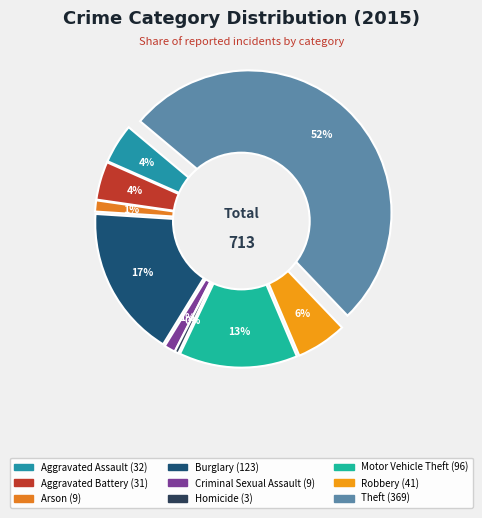

Rank the categories by value from highest to lowest.

Theft, Burglary, Motor Vehicle Theft, Robbery, Aggravated Assault, Aggravated Battery, Arson, Criminal Sexual Assault, Homicide